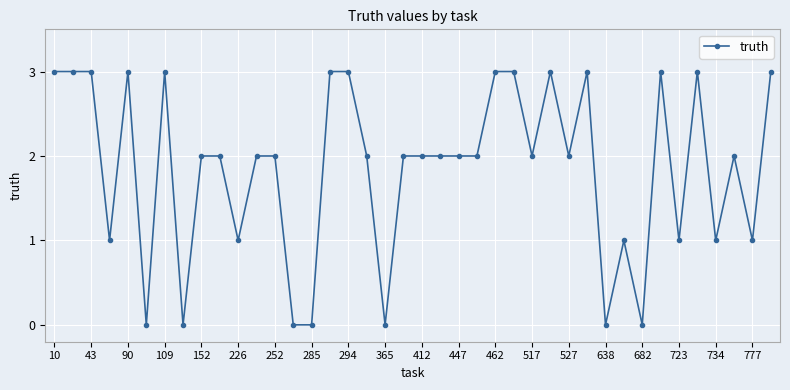

What is the value of the 24th point from the left?

2